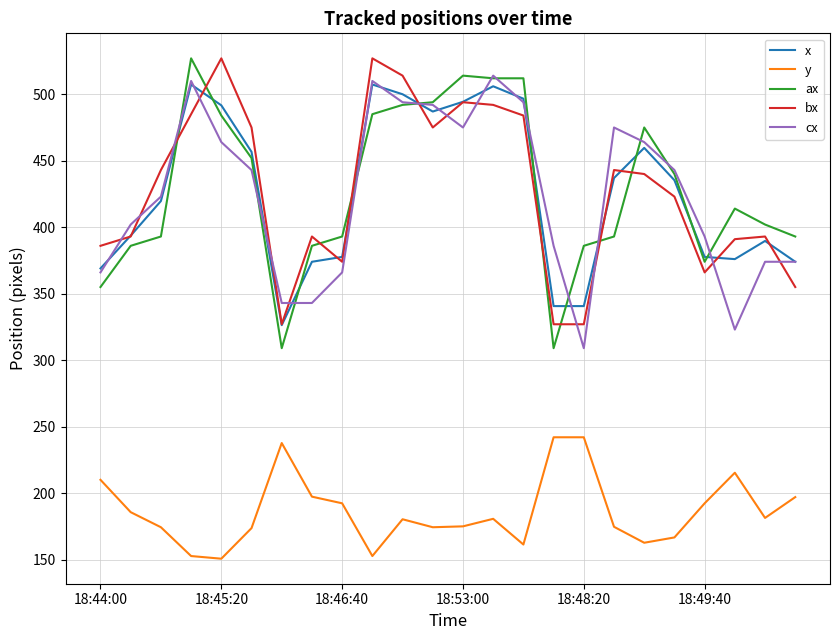

What is the lowest value of the cx series?

309.0